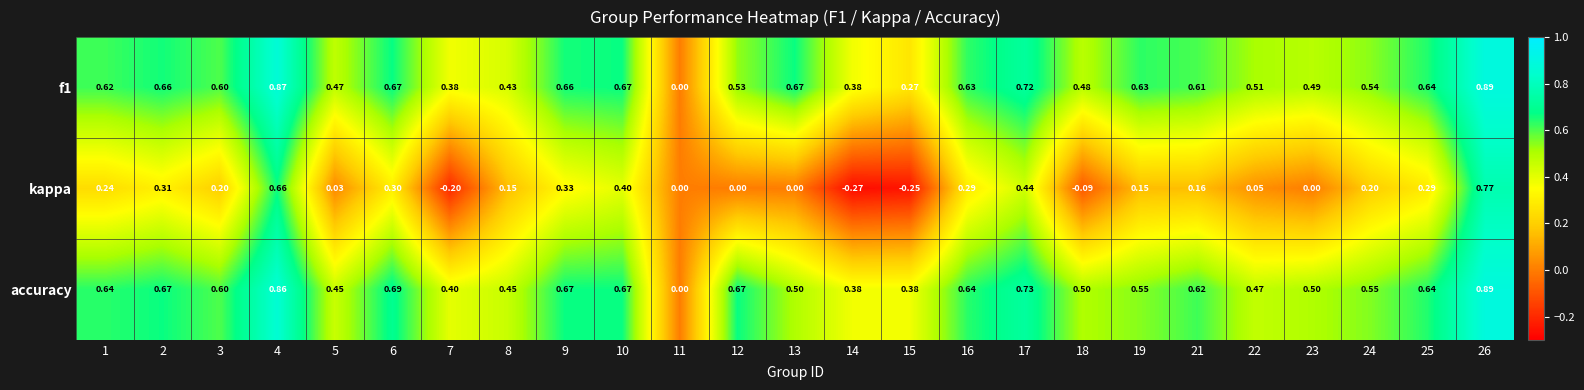

Which label corresponds to the smallest value in the chart?

14